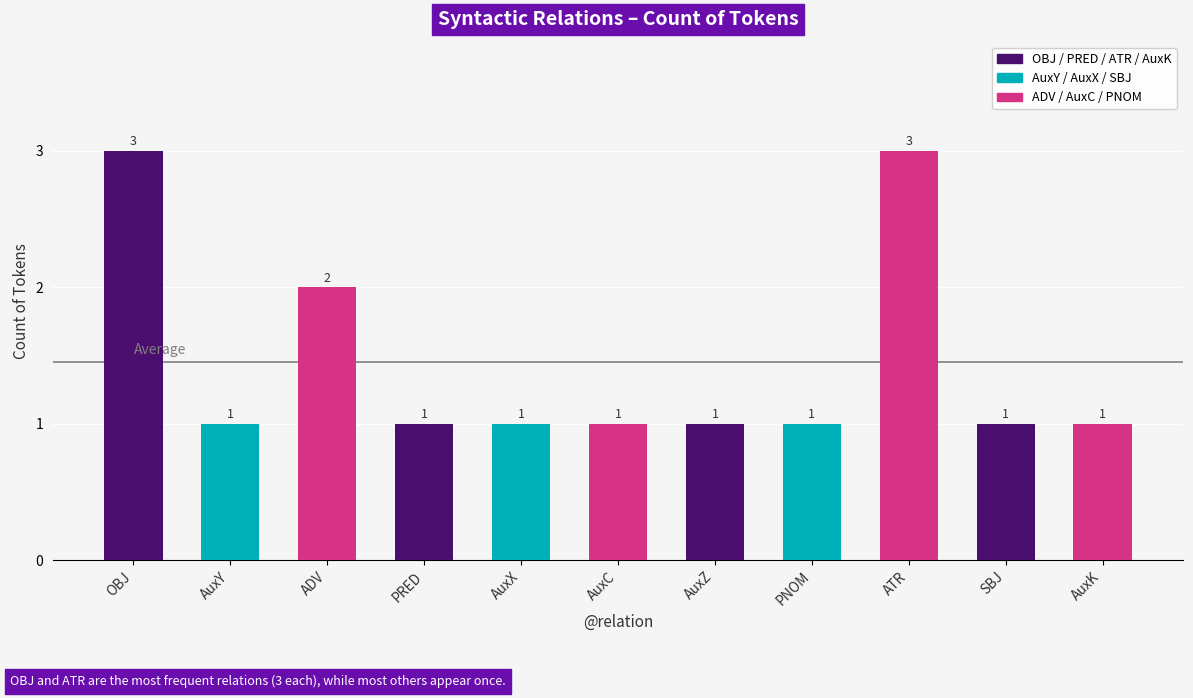

How many values are between 1 and 2?

9